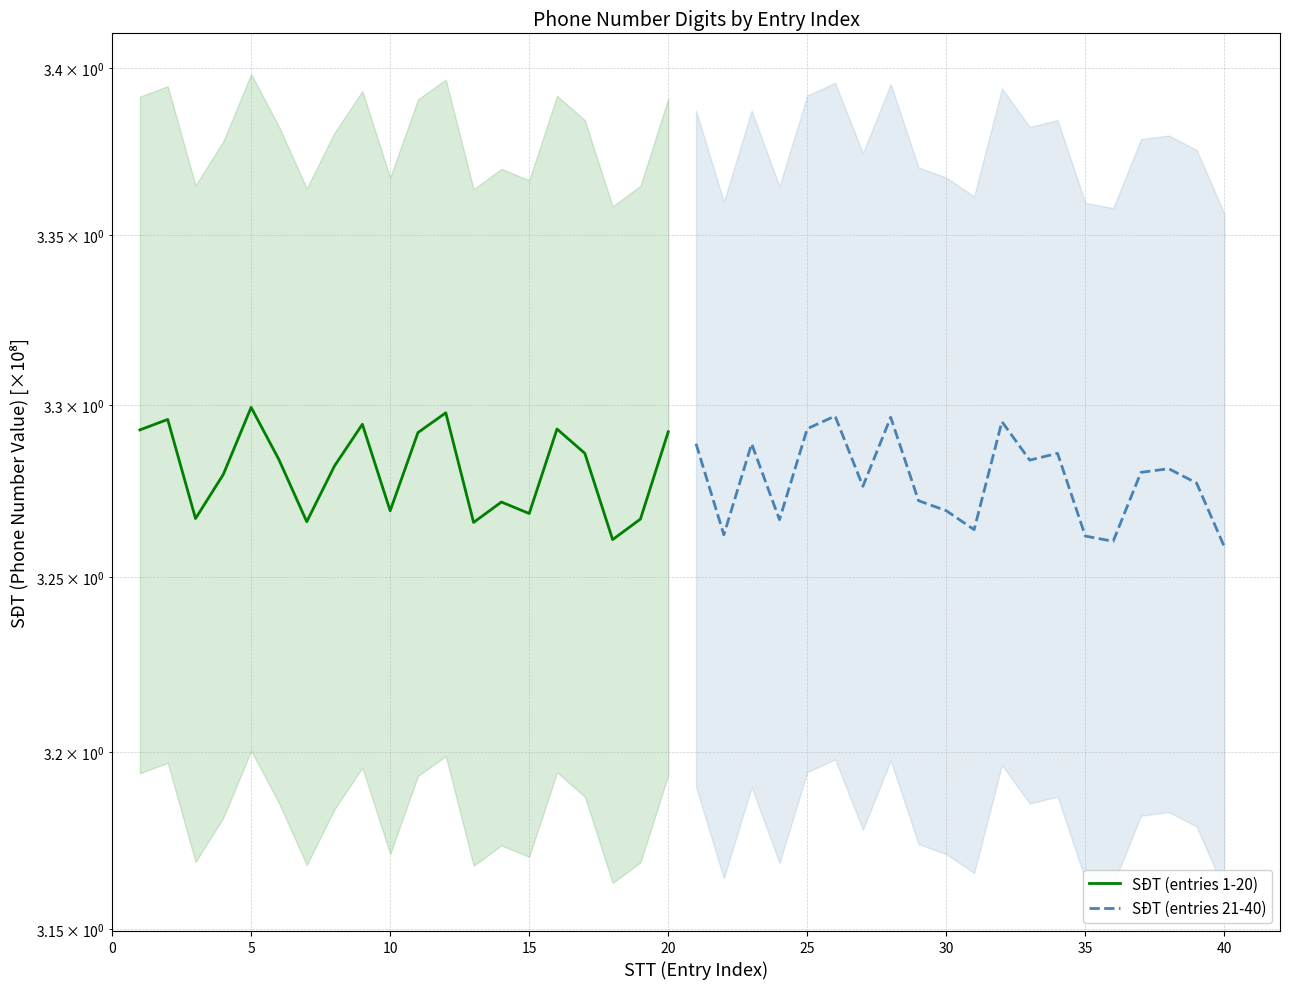

What is the minimum value for SĐT (entries 21-40)?

3.3